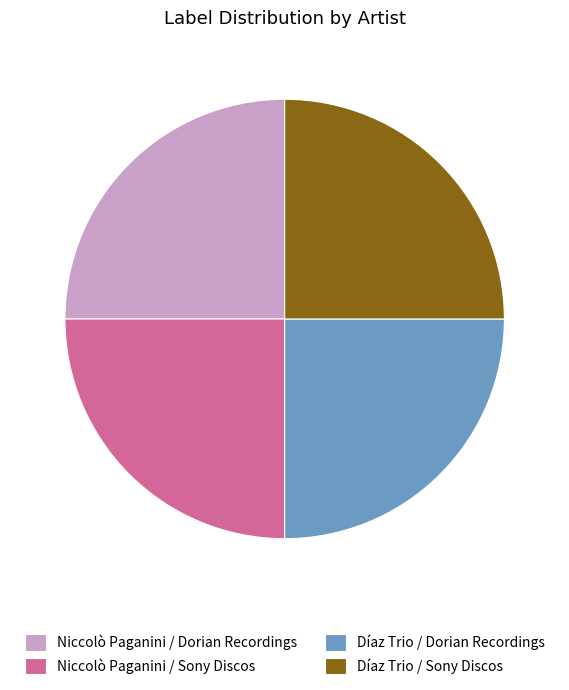

Is it true that Díaz Trio / Dorian Recordings is 31% of the pie?

False